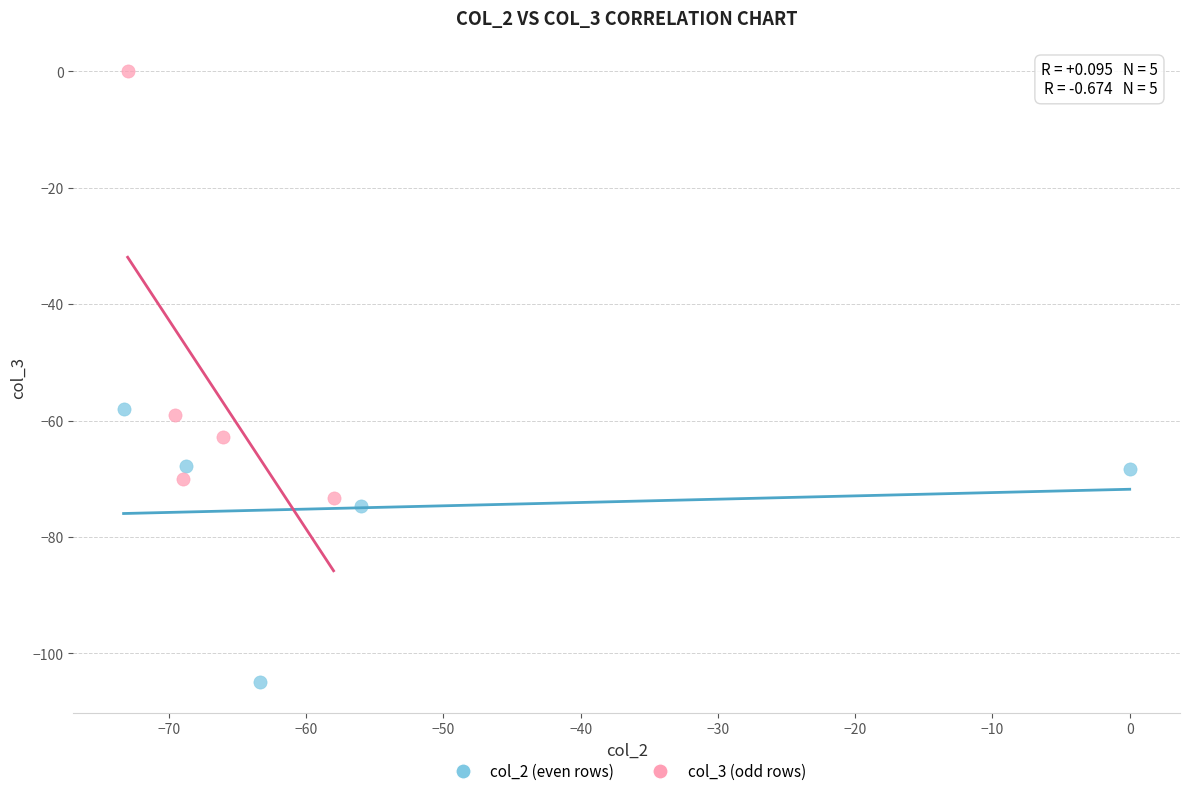

What are all the series names shown in the legend?

col_2 (even rows), col_3 (odd rows)